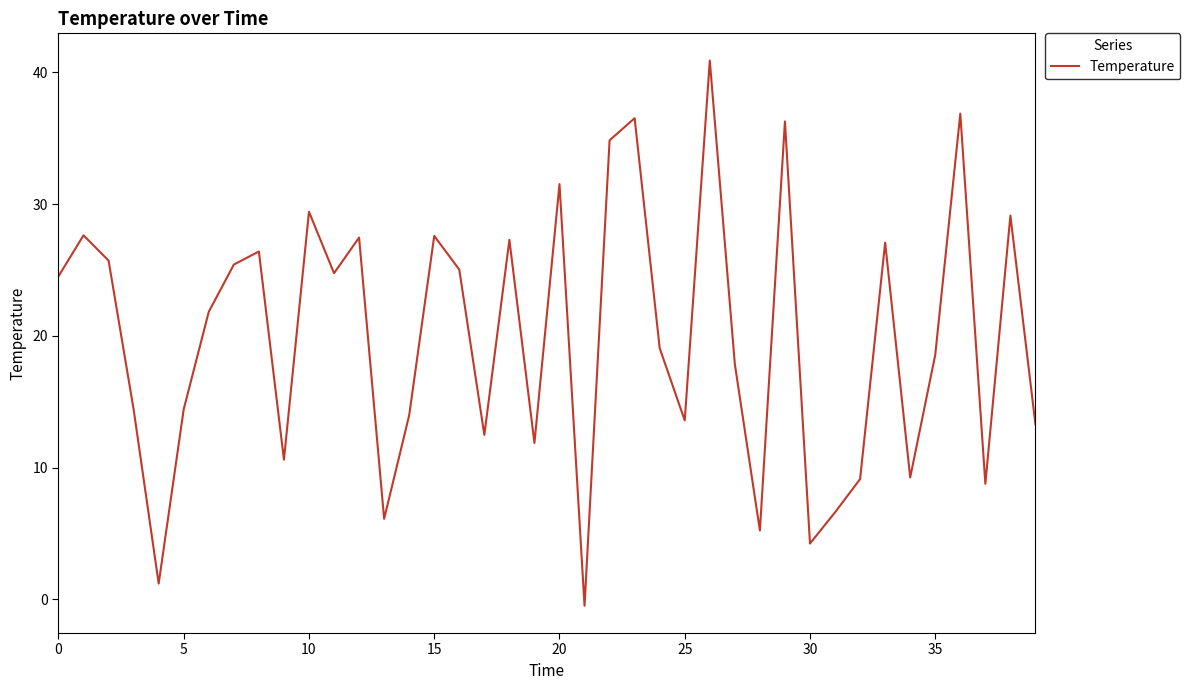

Does the chart have visible grid lines?

No